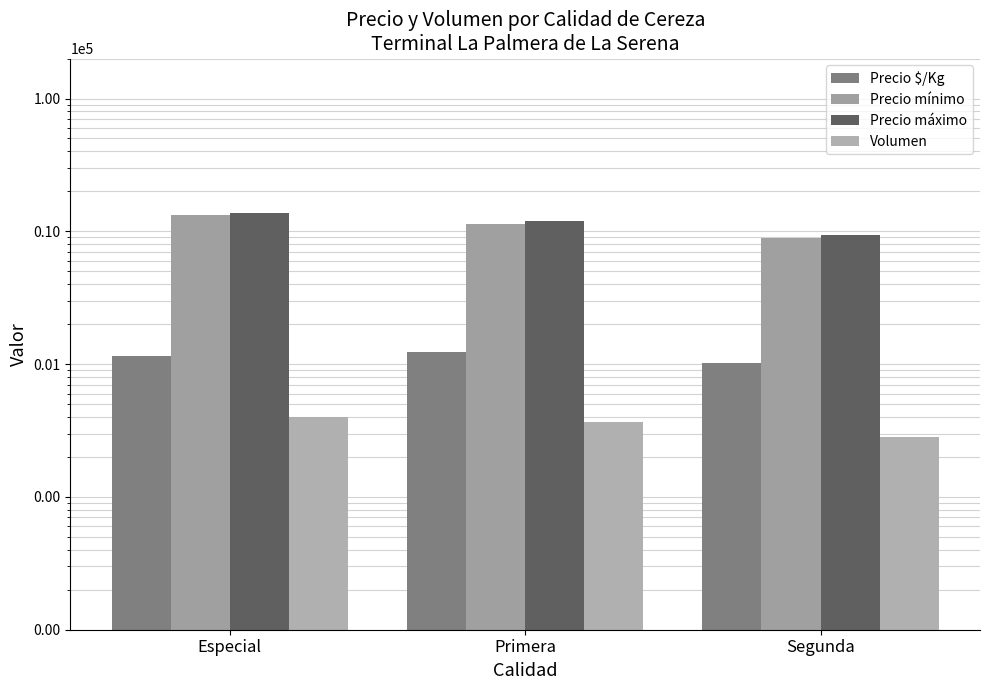

Which series has the largest range (max minus min)?

Precio máximo